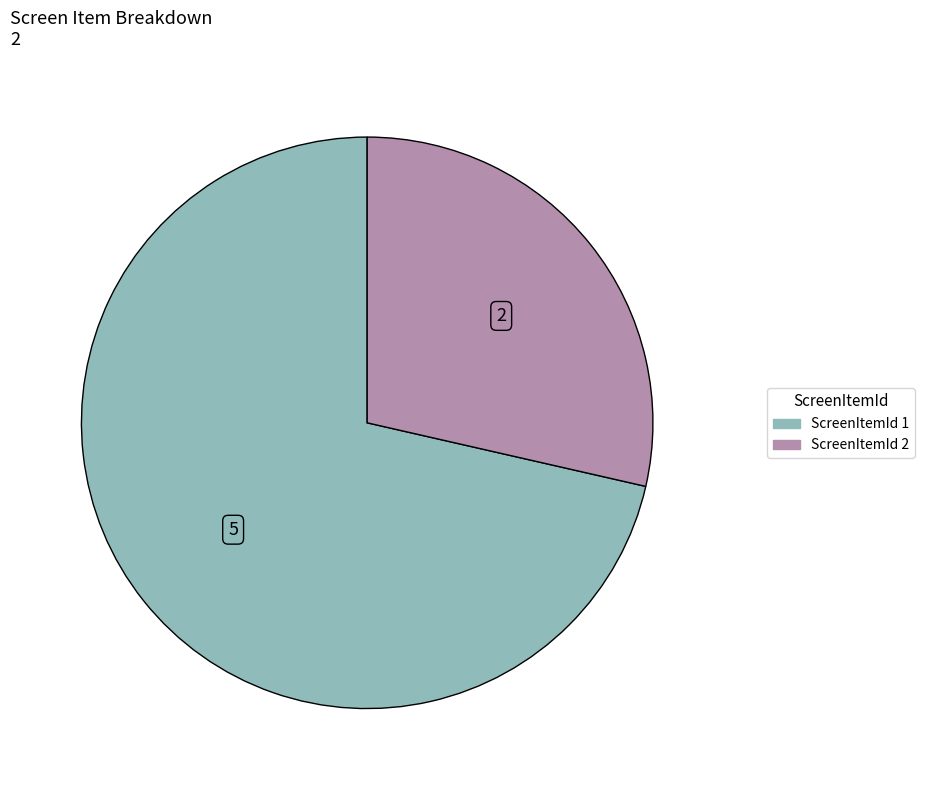

Does any single category account for the majority?

Yes